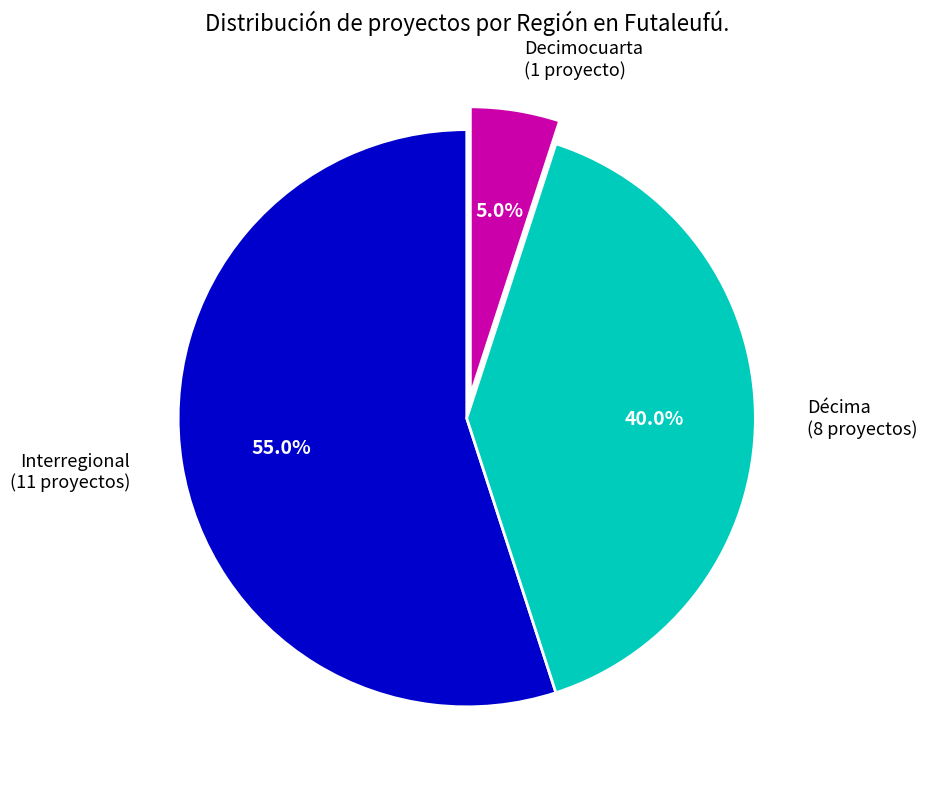

To the nearest percent, what is the average slice percentage?

33%